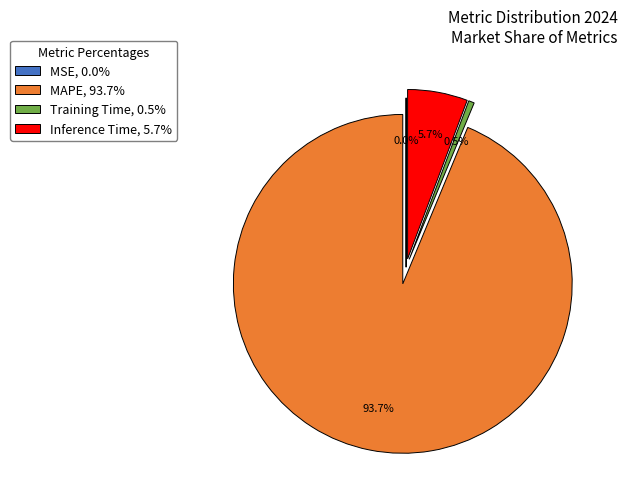

Do Inference Time, 5.7% and Training Time, 0.5% together represent more than half of the pie?

No